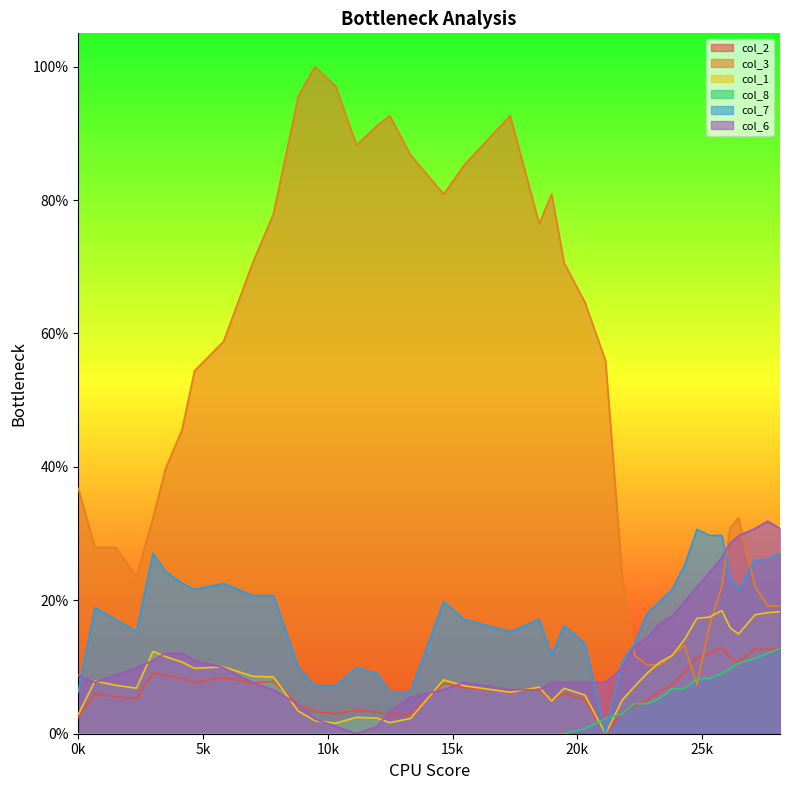

The col_7 series shows 0.1 at 33. True or false?

False